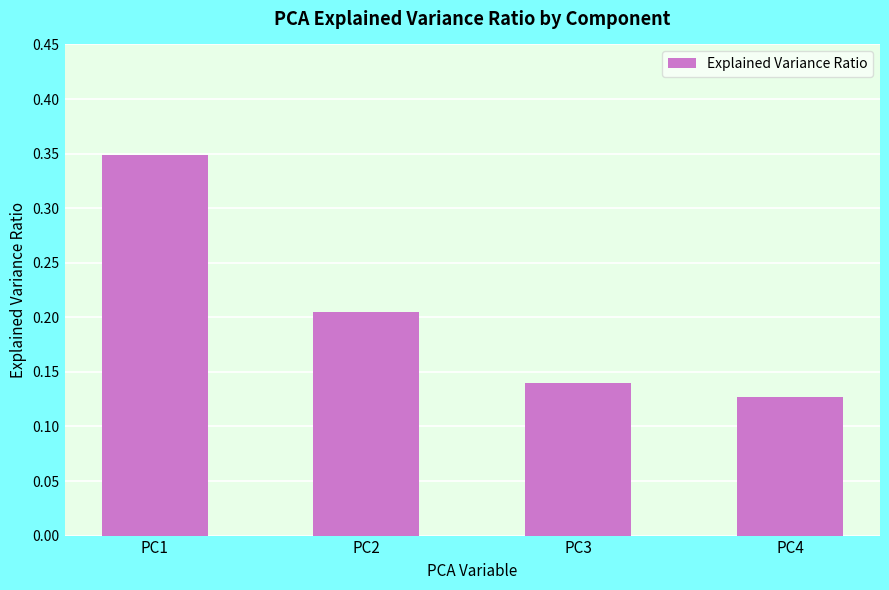

What is the sum of the values at PC1 and PC4?

0.5